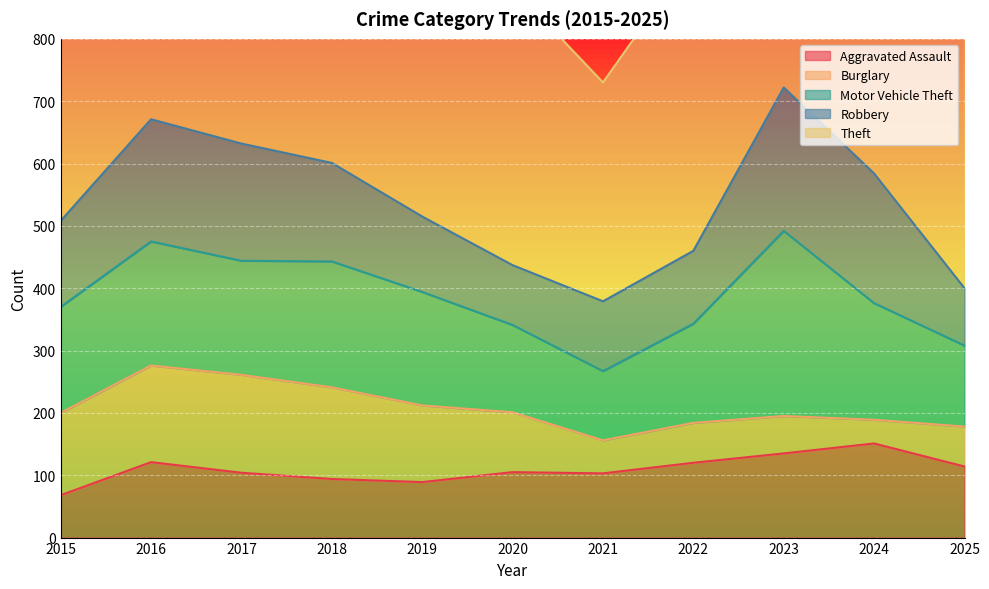

Is it true that Robbery equals 59 at 2025?

False